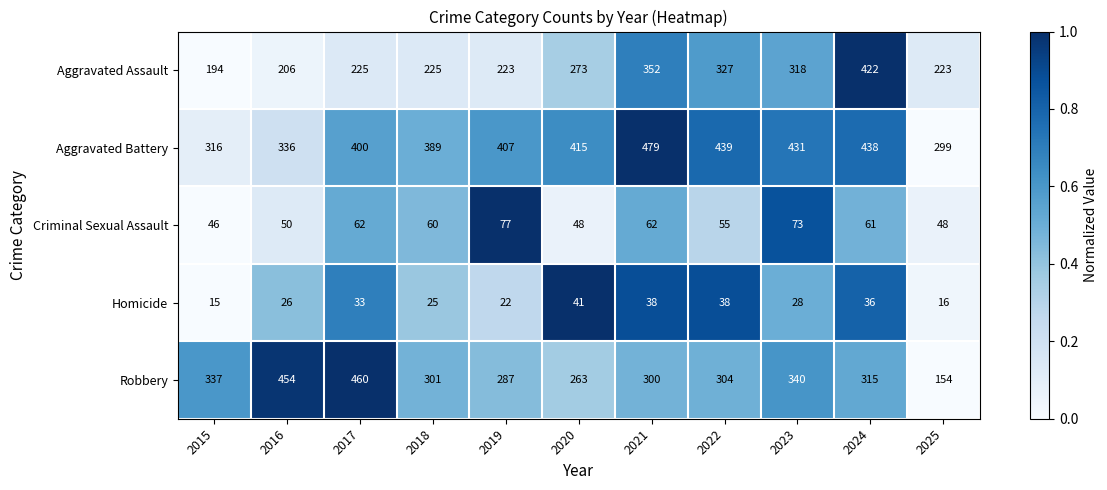

What is the sum of the Homicide values at 2017 and 2021?

71